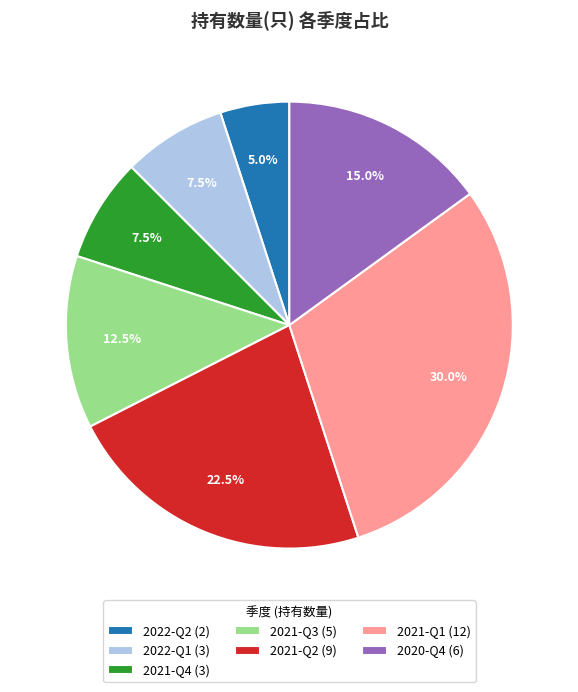

Does 2021-Q2 represent more than half of the total?

No